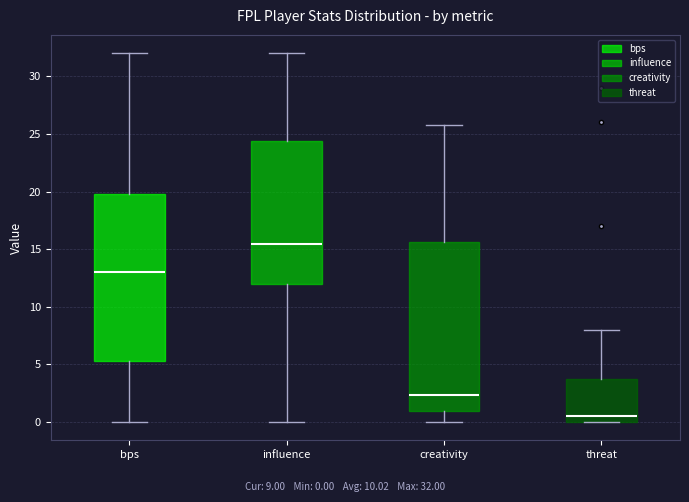

Reading left to right, transcribe this box plot: for each box, give where its median line is, the range the box spans, and where its two whiskers end, as read against the y-axis. The values are not printed on the chart, so give them approximately, as read against the axis.

bps: median 13.0, box 5.5 to 20.0, whiskers 0.0 to 32.0
influence: median 15.5, box 12.0 to 24.5, whiskers 0.0 to 32.0
creativity: median 2.5, box 1.0 to 15.5, whiskers 0.0 to 26.0
threat: median 0.5, box 0.0 to 4.0, whiskers 0.0 to 8.0